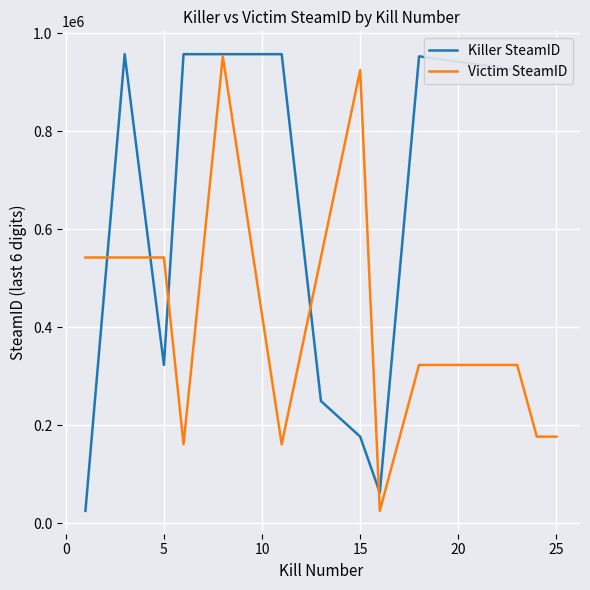

Which series has the largest total across all categories?

Killer SteamID